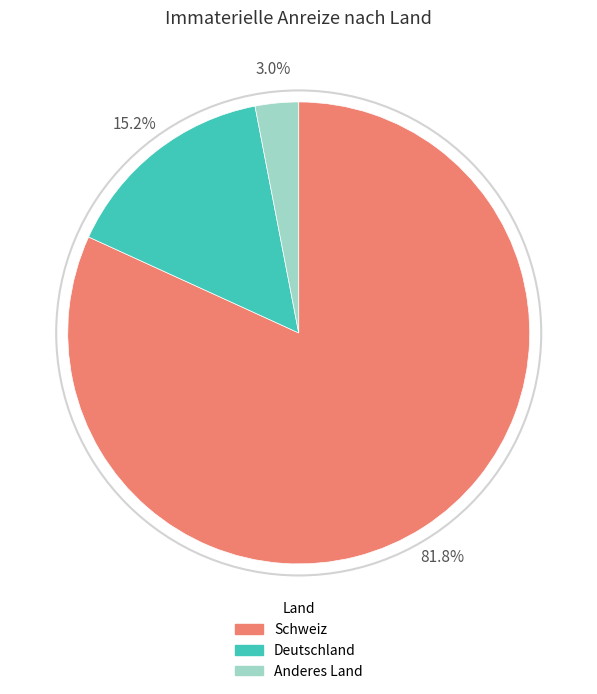

Is Schweiz the majority of the pie?

Yes